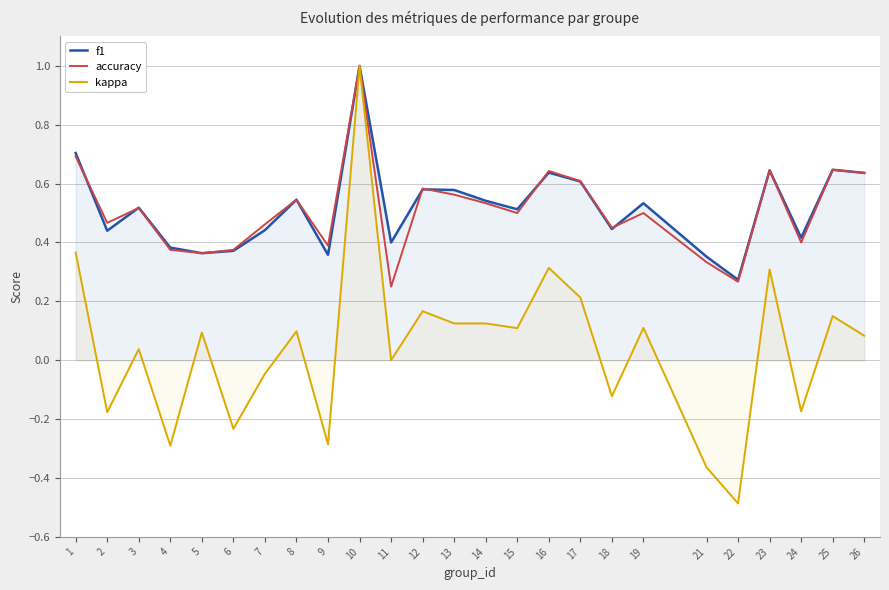

What is the sum of the kappa values at 24 and 7?

-0.2